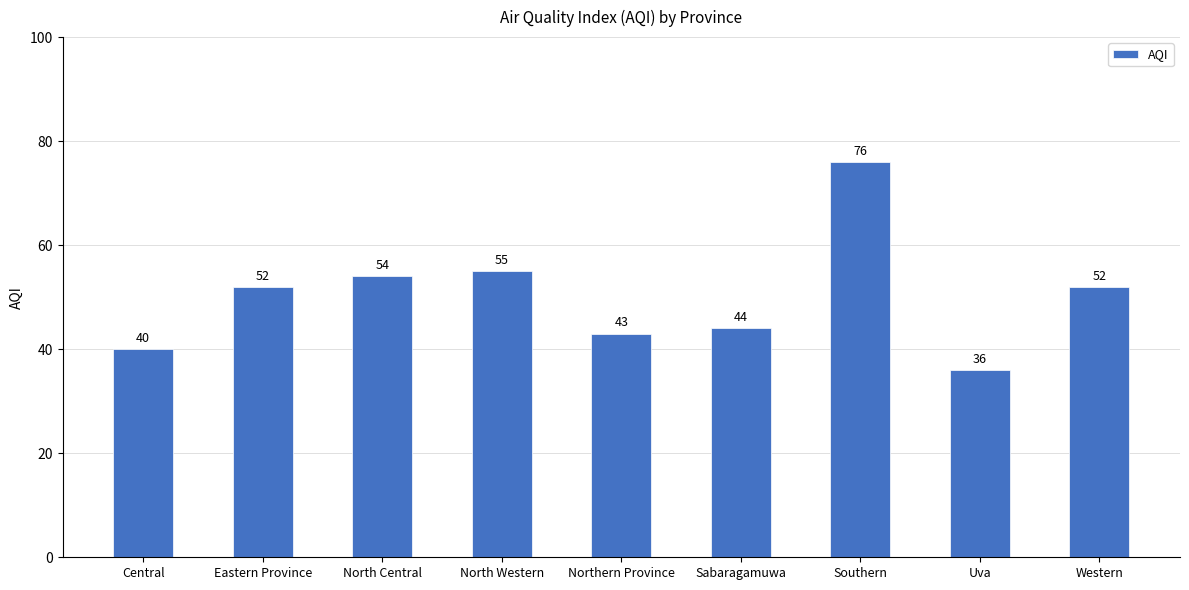

What is the label of the 5th bar from the right?

Northern Province